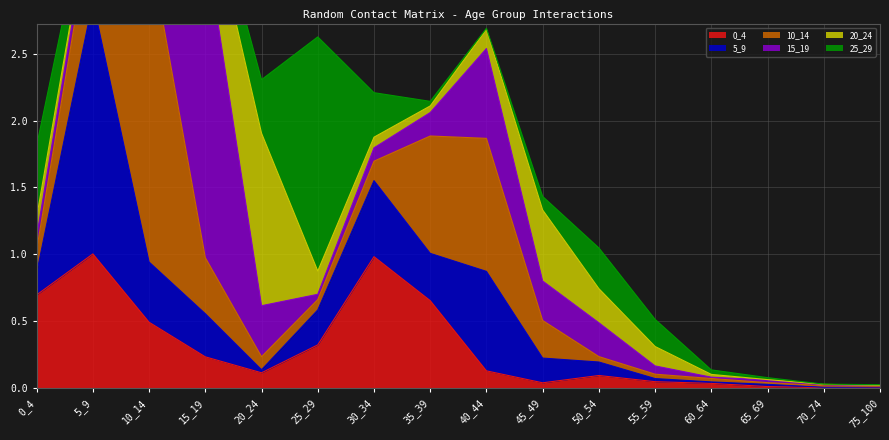

At which category is the sum across all series the highest?

10_14